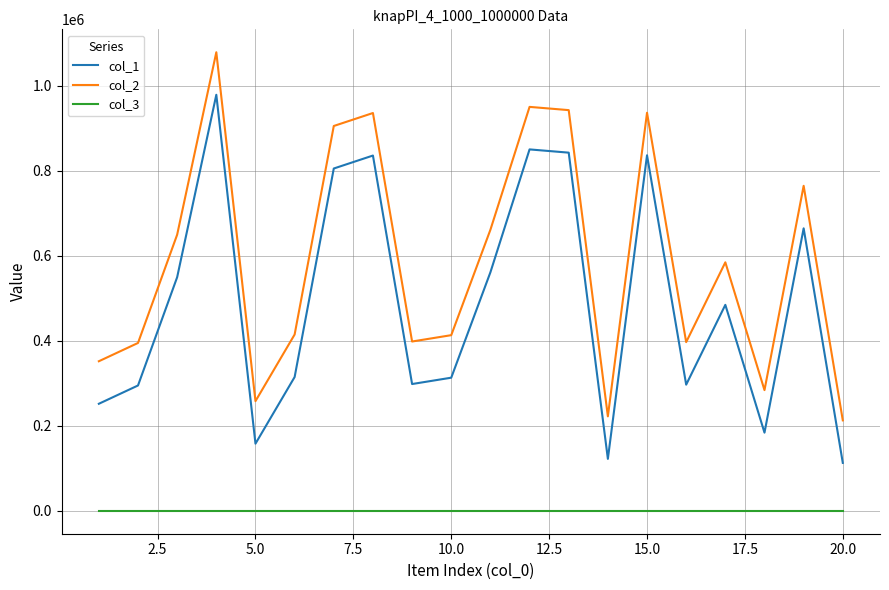

How many interior local peaks does the col_1 series have?

6